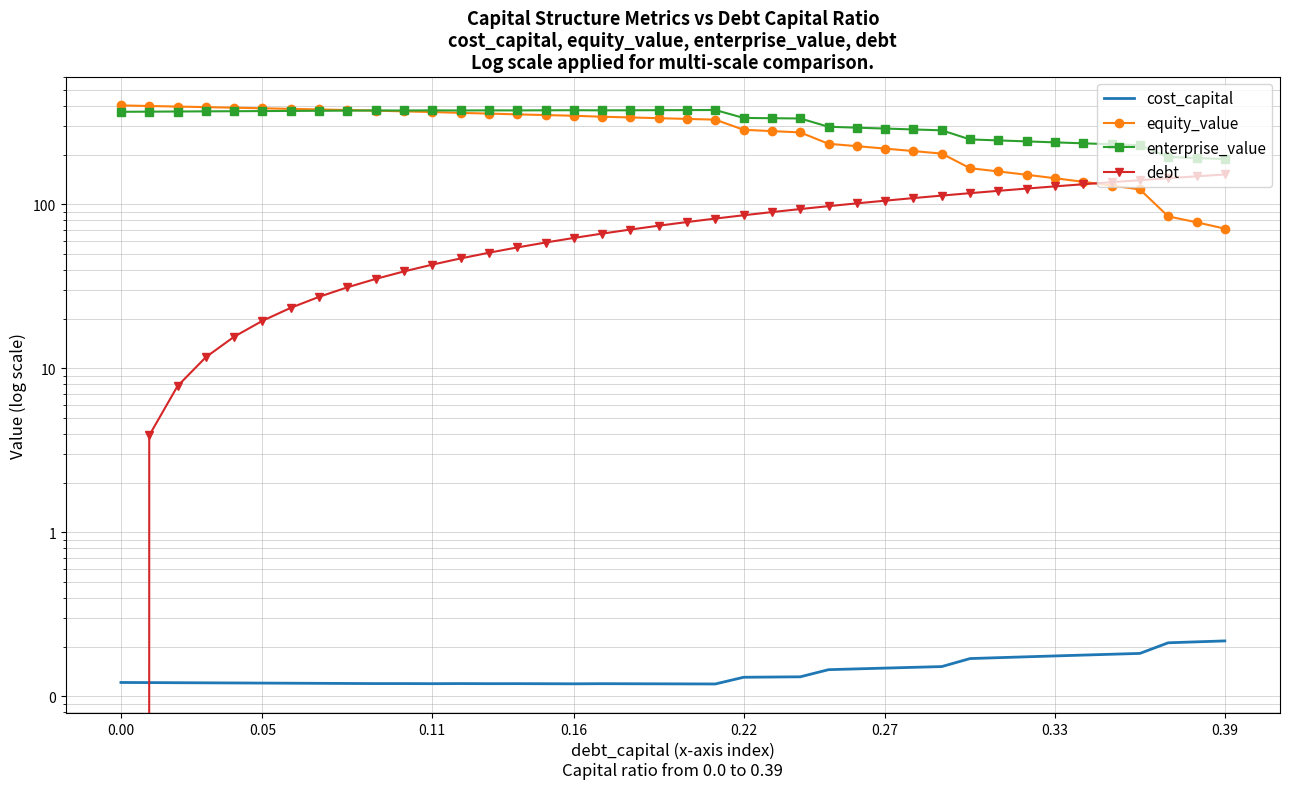

The cost_capital series shows 0.2 at 0.16. True or false?

False